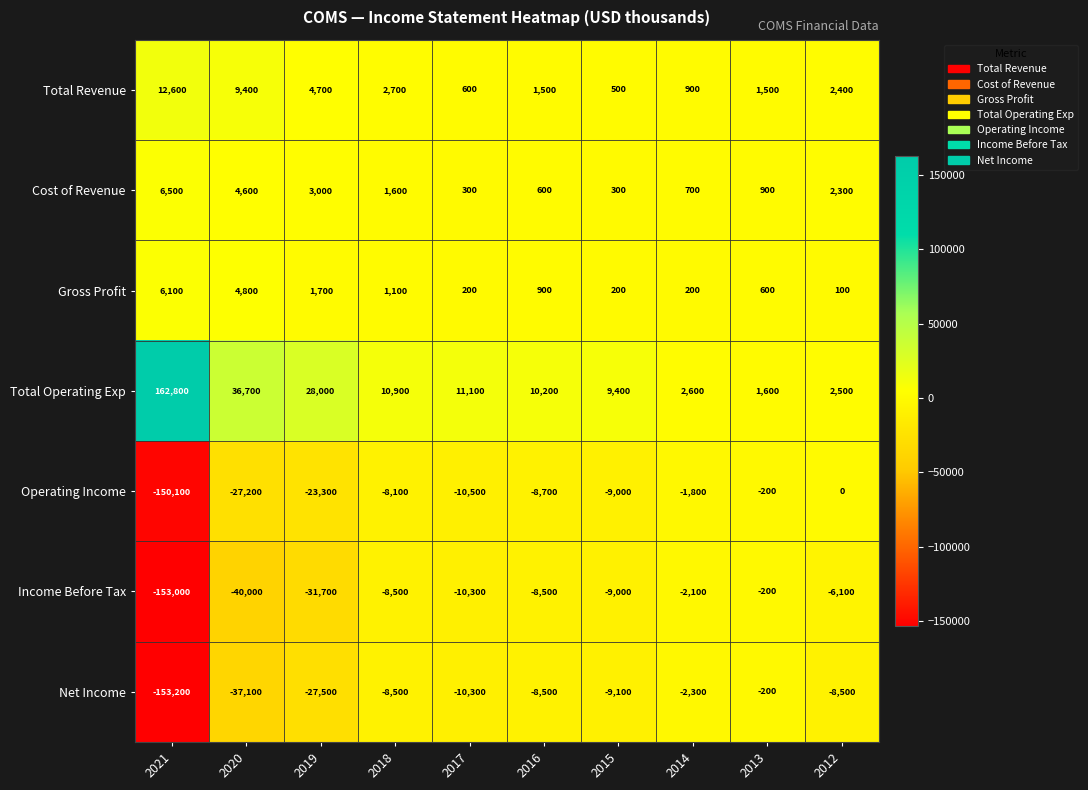

How many data points does each series have?

10